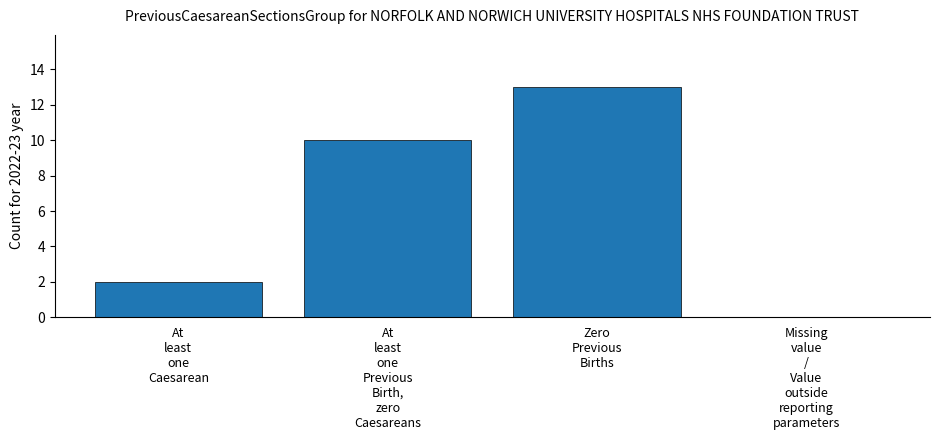

What is the greatest value displayed?

13